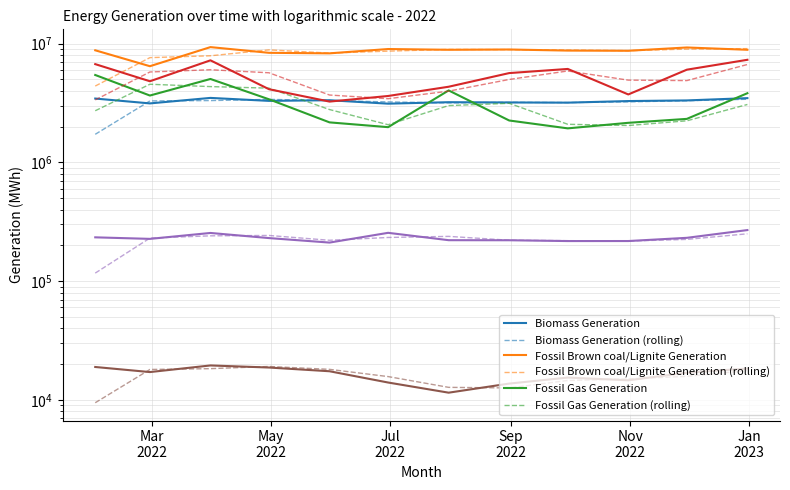

List the series in order of their peak value, lowest first.

Geothermal Generation, Fossil Oil Generation, Biomass Generation, Fossil Gas Generation, Fossil Hard coal Generation, Fossil Brown coal/Lignite Generation